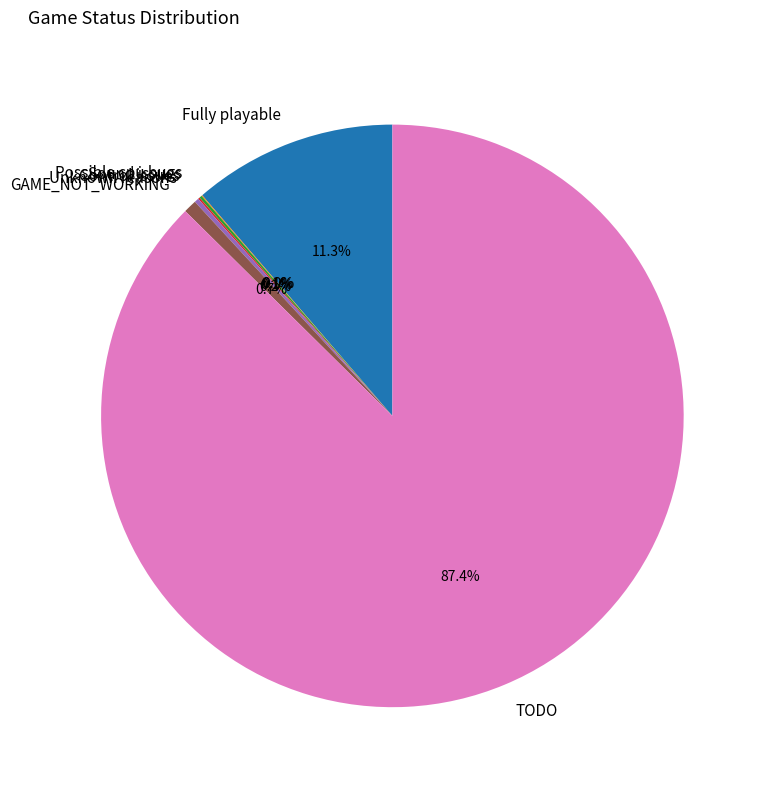

Which category has the biggest portion of the pie?

TODO